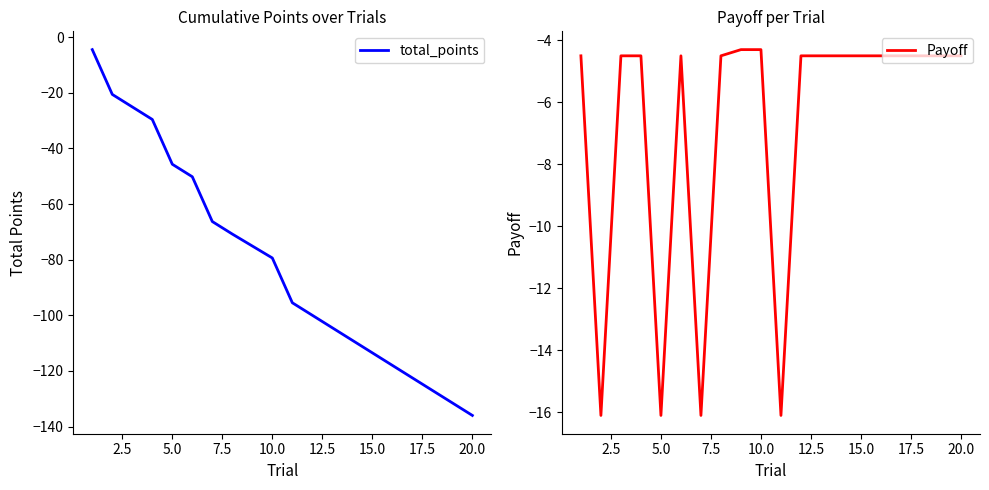

What is the difference between the Payoff values at 2.5 and 5.0?

11.6